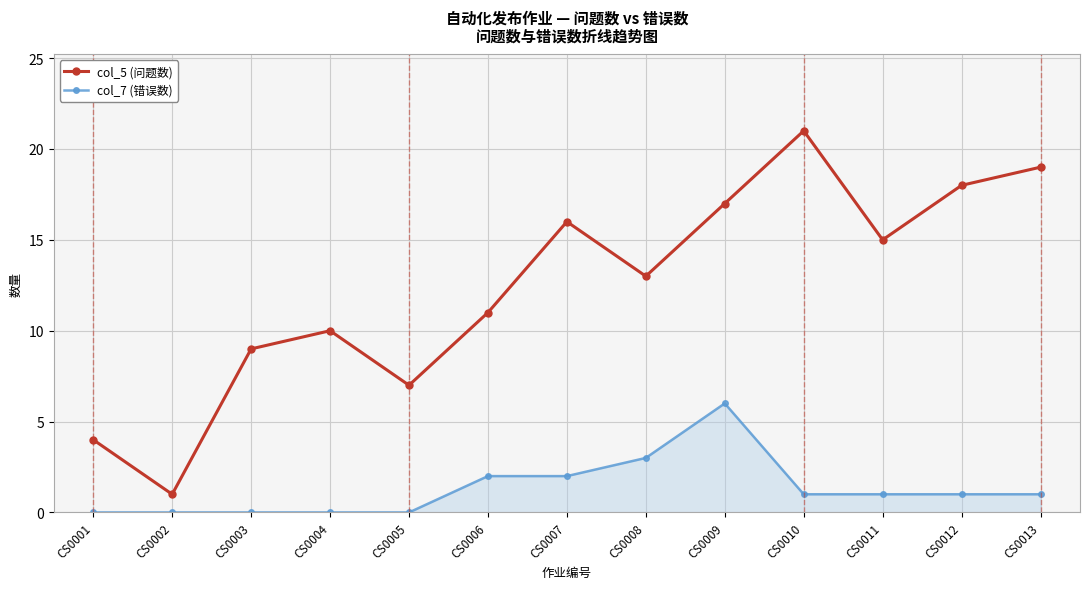

Which series changed the most between CS0010 and CS0012?

col_5 (问题数)